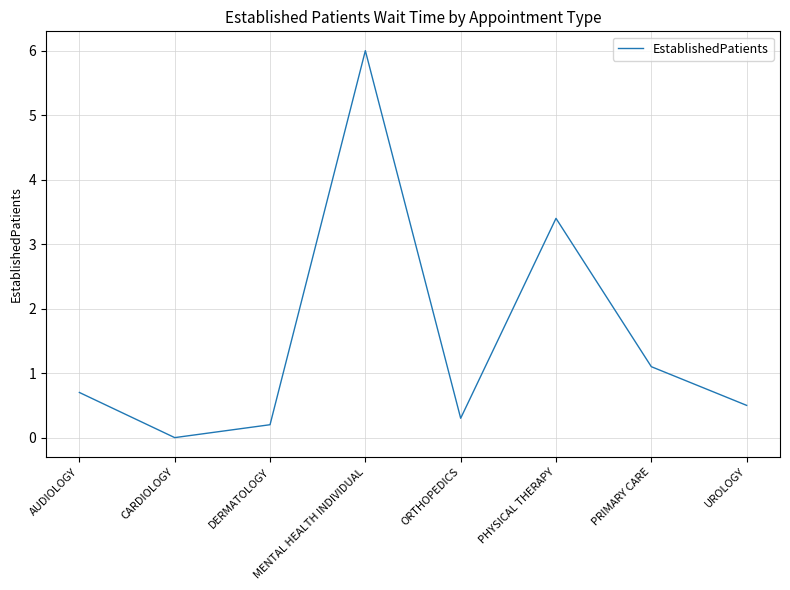

How many values exceed 0?

7